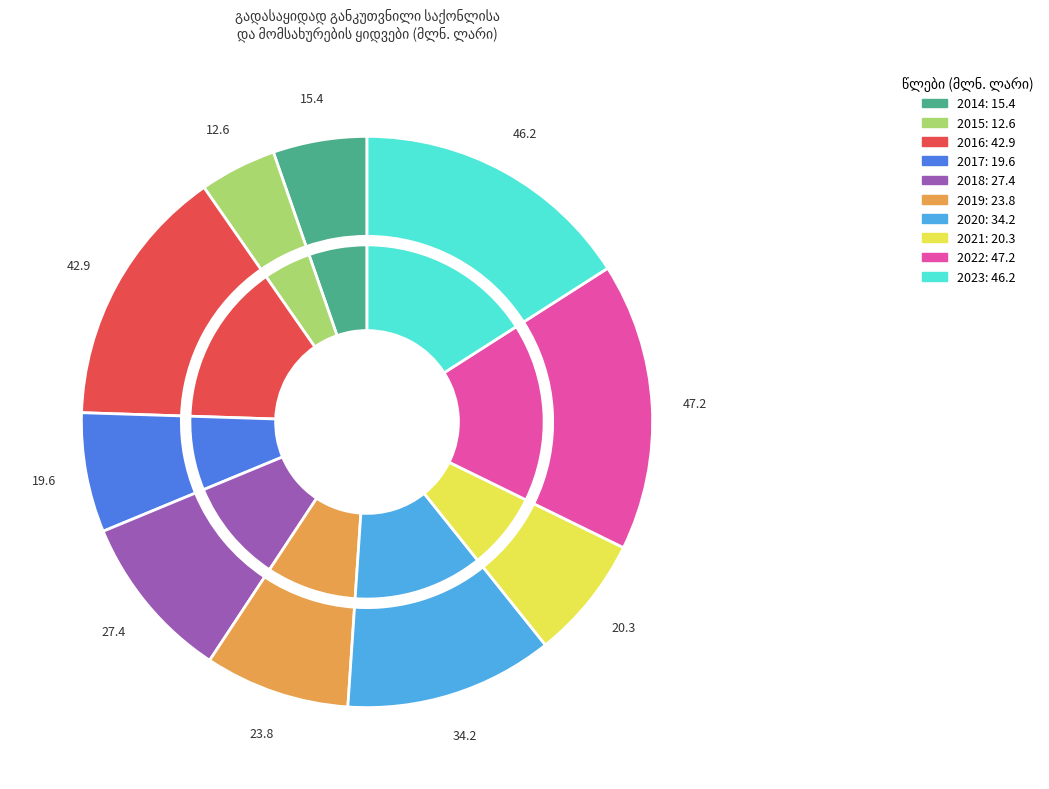

What is the smallest slice in the pie chart?

2015